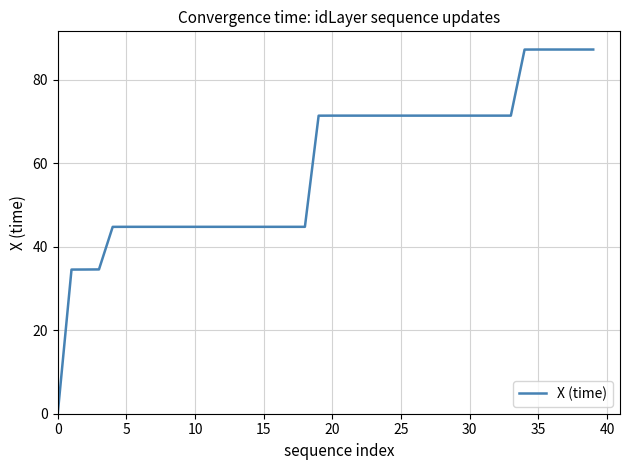

What is the maximum value shown in the chart?

87.3